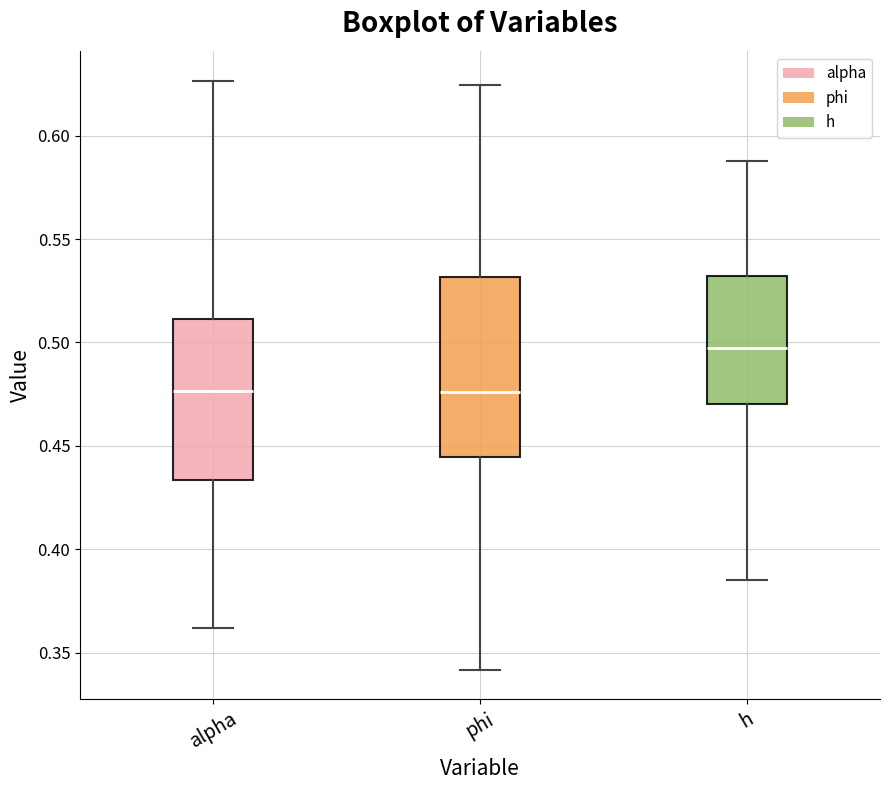

Where does the median line of the box for h sit on the y-axis? The values are not printed on the chart, so give them approximately, as read against the axis.

0.495